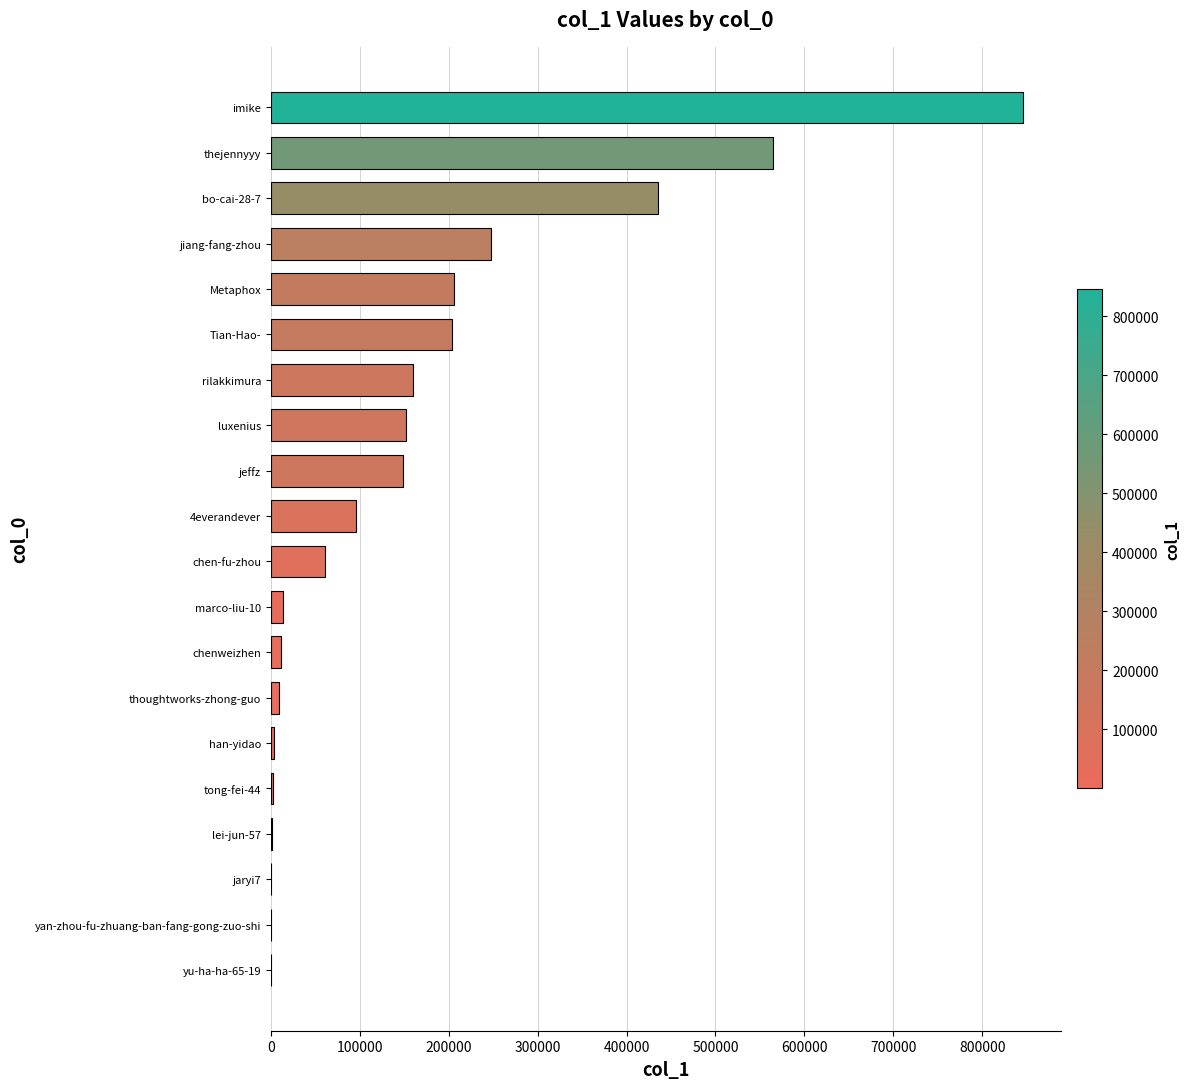

What is the sum of all values?

3164726